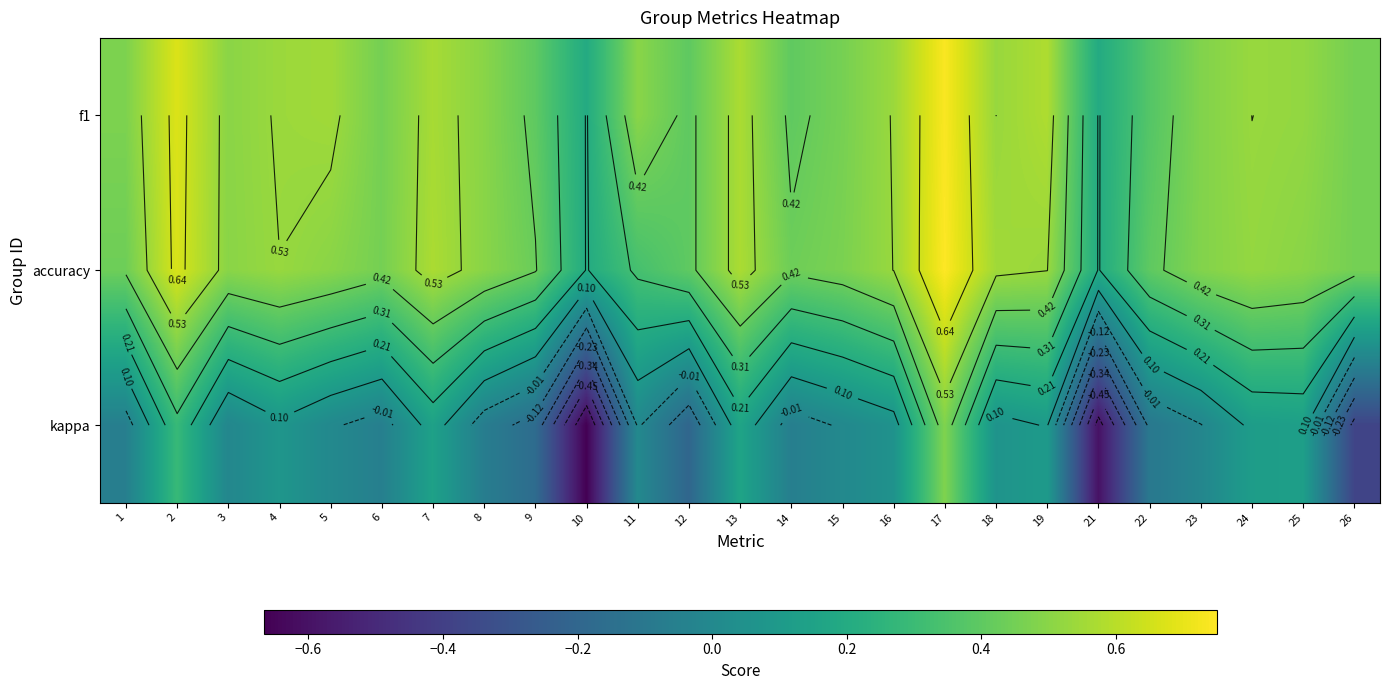

At which label does accuracy reach its peak?

17